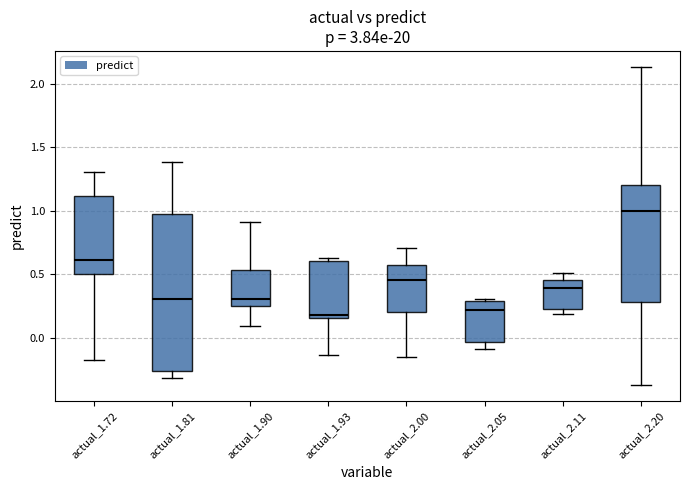

Where does the upper whisker of the box for actual_2.00 end on the y-axis? The values are not printed on the chart, so give them approximately, as read against the axis.

0.70